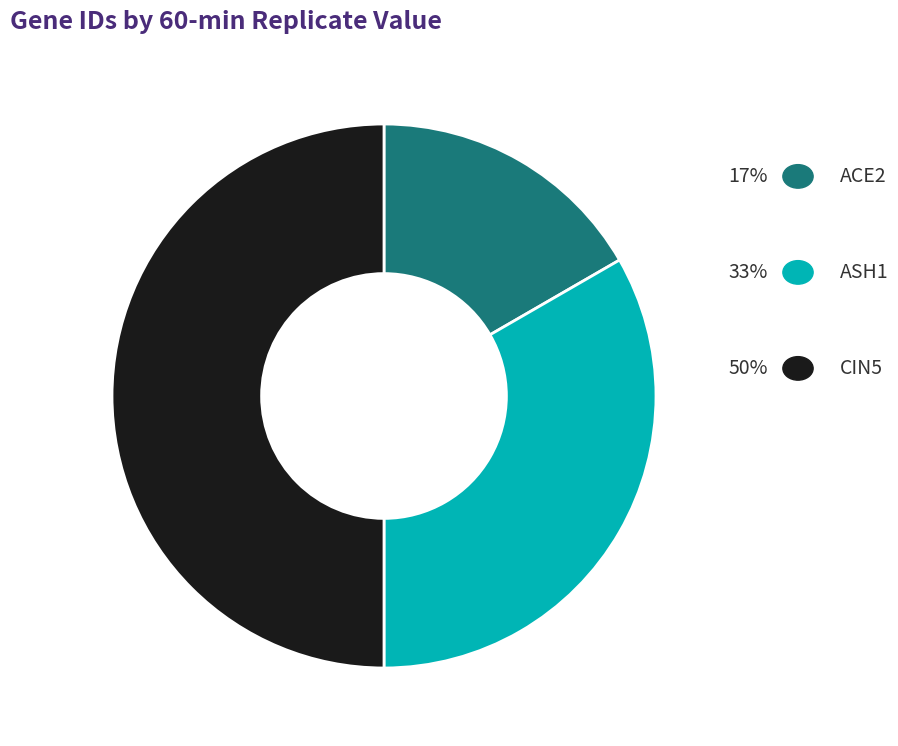

What is the largest slice in the pie chart?

CIN5